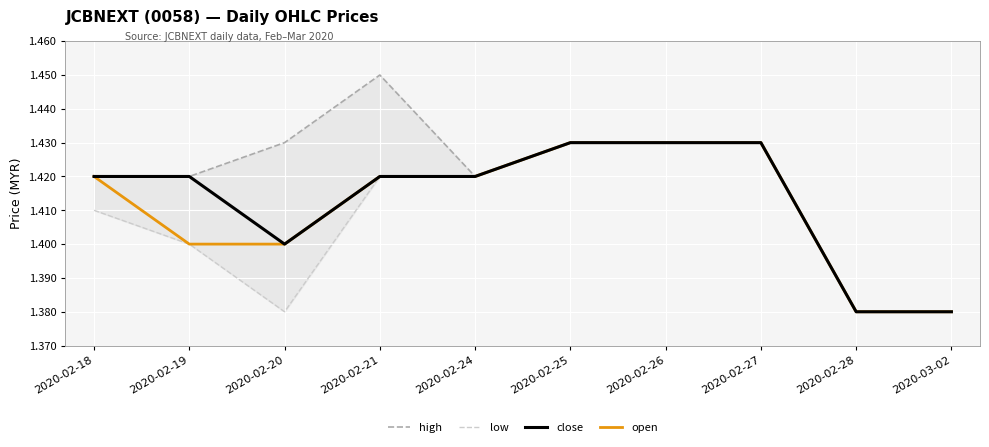

What are all the series names shown in the legend?

high, low, close, open